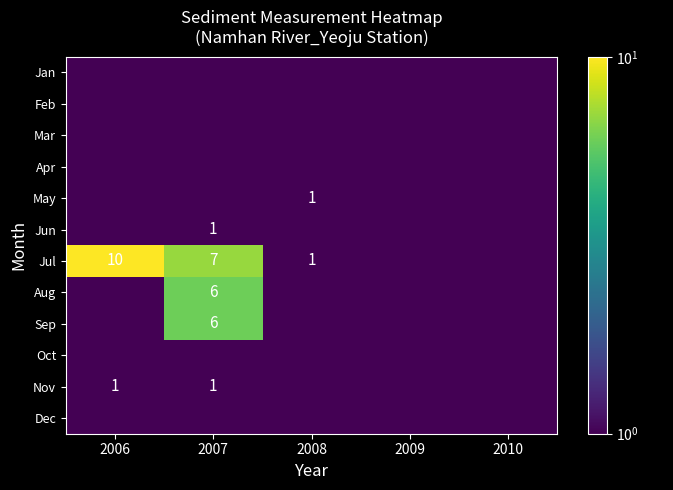

The May series shows 1.0 at 2008. True or false?

True